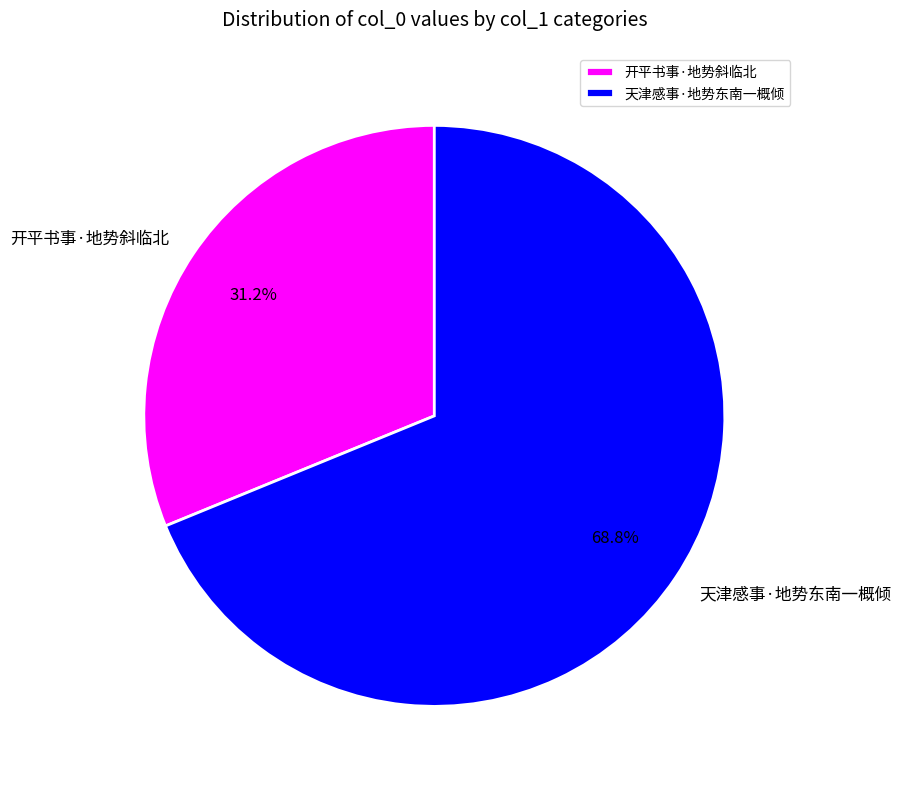

How many segments does this pie chart have?

2